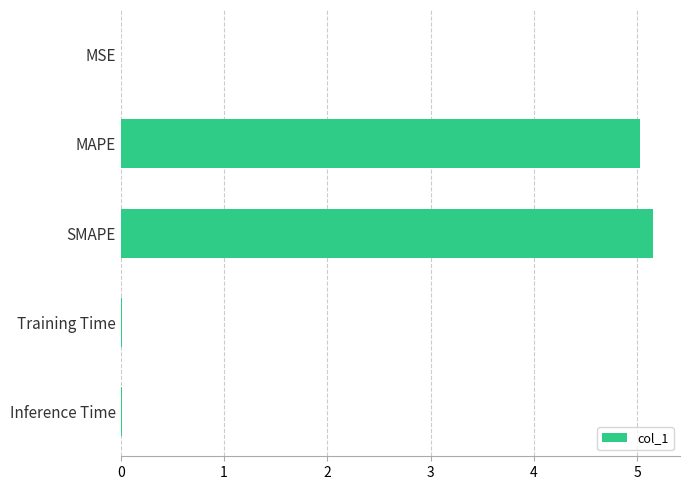

Does the chart contain stacked bars?

No